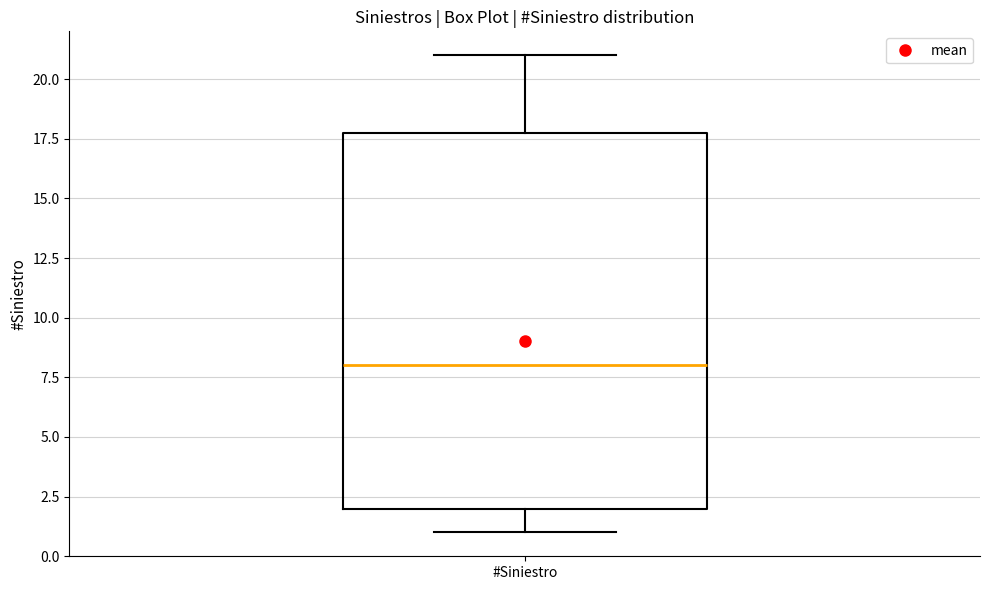

Where does the median line of the box for #Siniestro sit on the y-axis? The values are not printed on the chart, so give them approximately, as read against the axis.

8